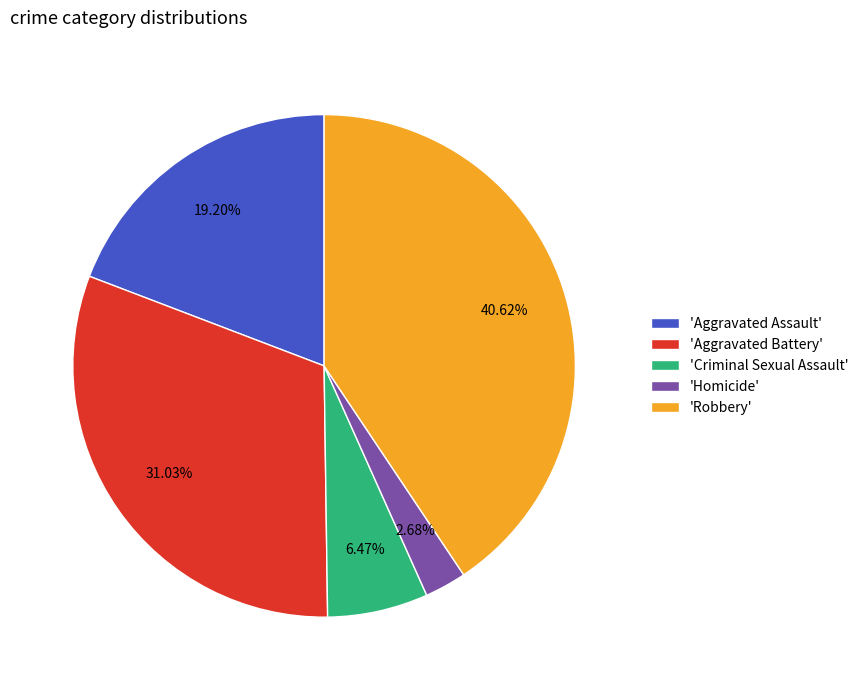

Does 'Criminal Sexual Assault' represent more than half of the total?

No